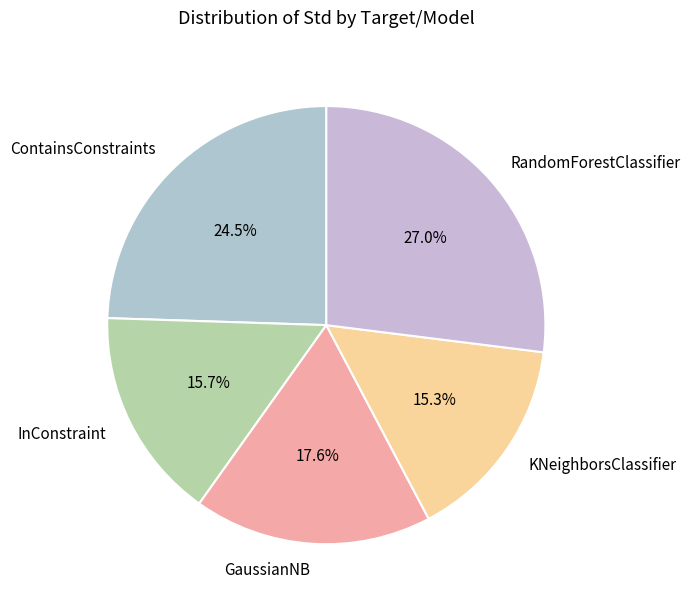

Do InConstraint and RandomForestClassifier together represent more than half of the pie?

No